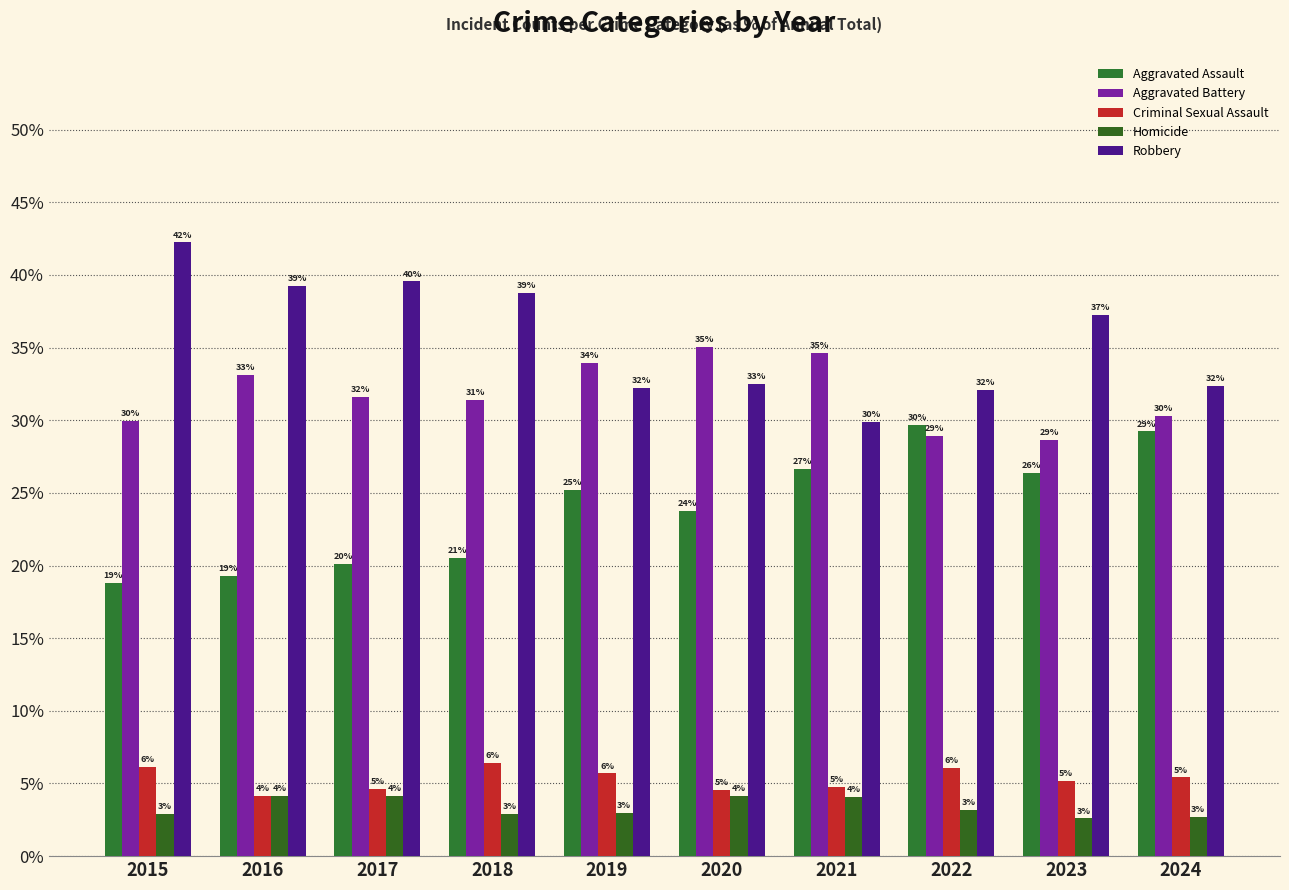

What is the total value across all series at 2023?

100.0